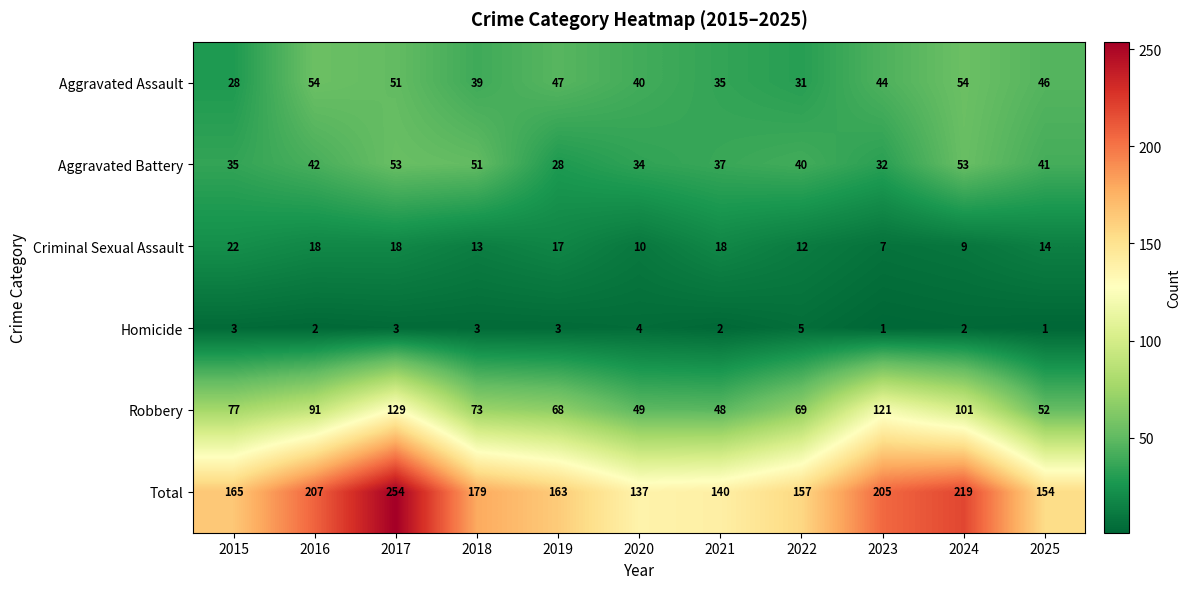

Which series has the widest spread of values?

Total